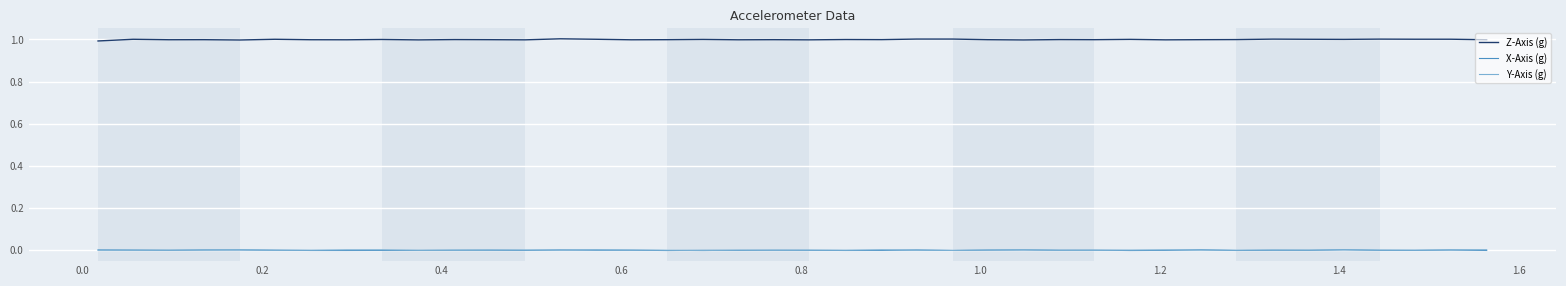

Which series has the largest total across all categories?

Z-Axis (g)